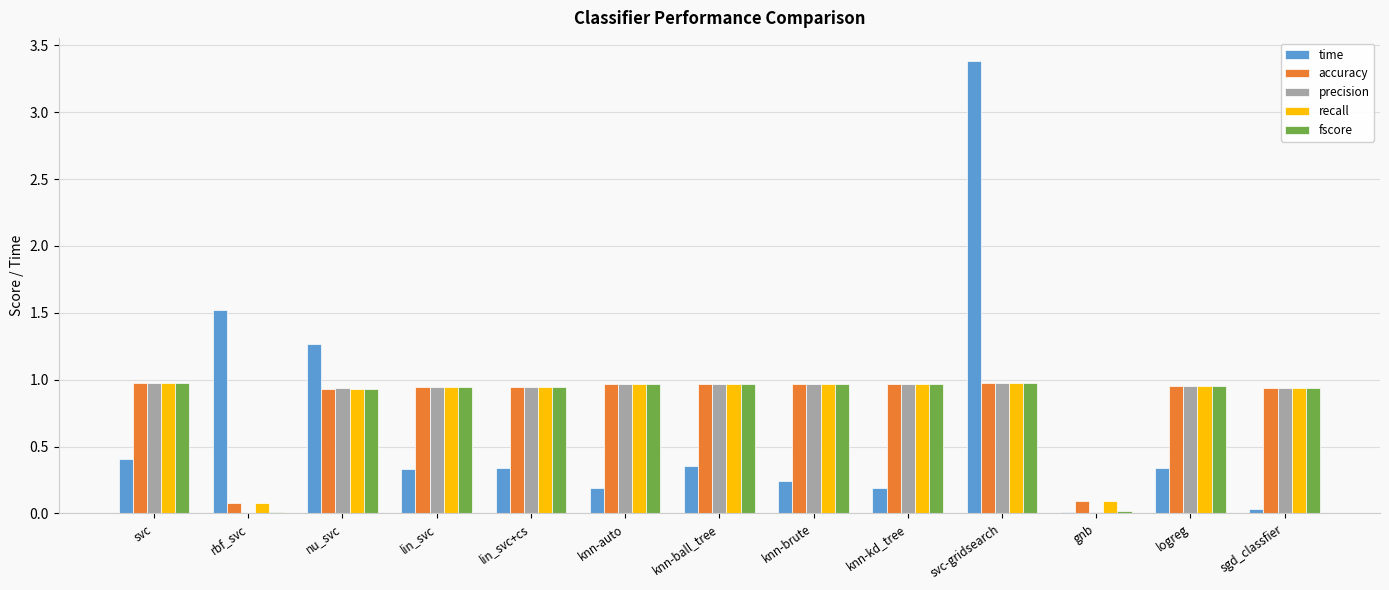

At which category does the chart reach its peak across all series?

svc-gridsearch